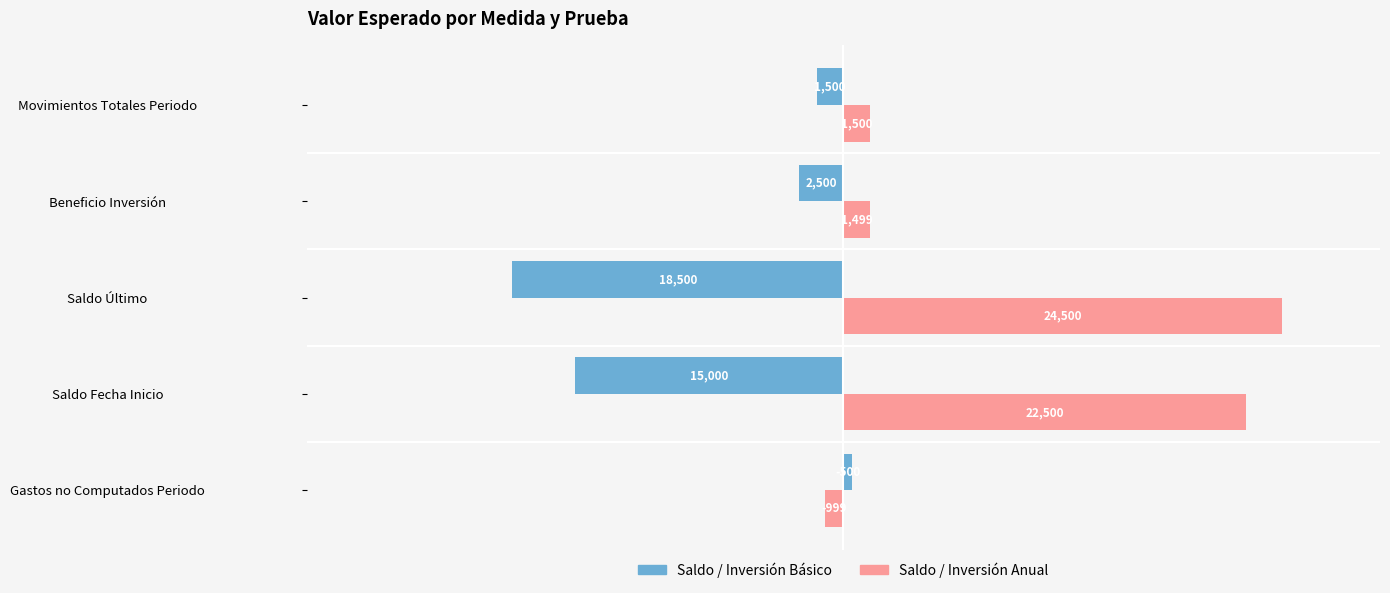

Rank the categories by Saldo / Inversión Anual value from highest to lowest.

Saldo Último, Saldo Fecha Inicio, Movimientos Totales Periodo, Beneficio Inversión, Gastos no Computados Periodo